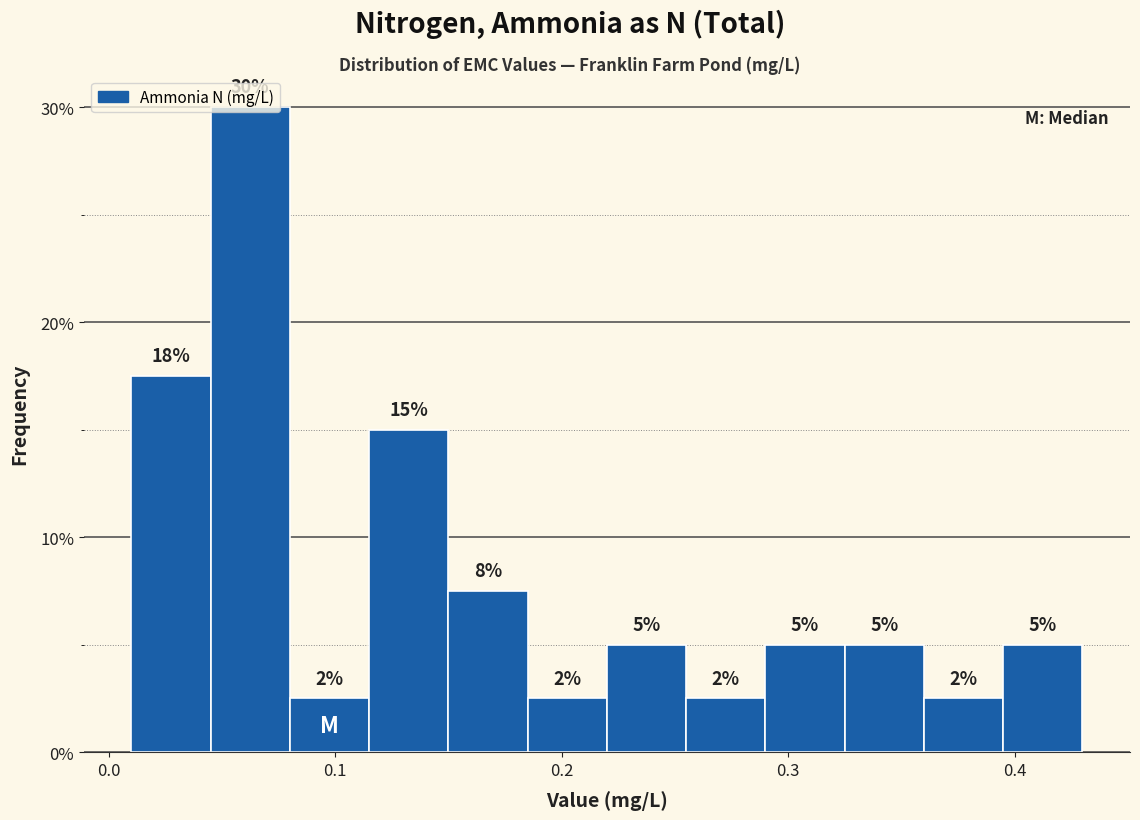

Around what value on the x-axis is the tallest bar? Give the approximate position of its centre, as read against the axis.

0.06